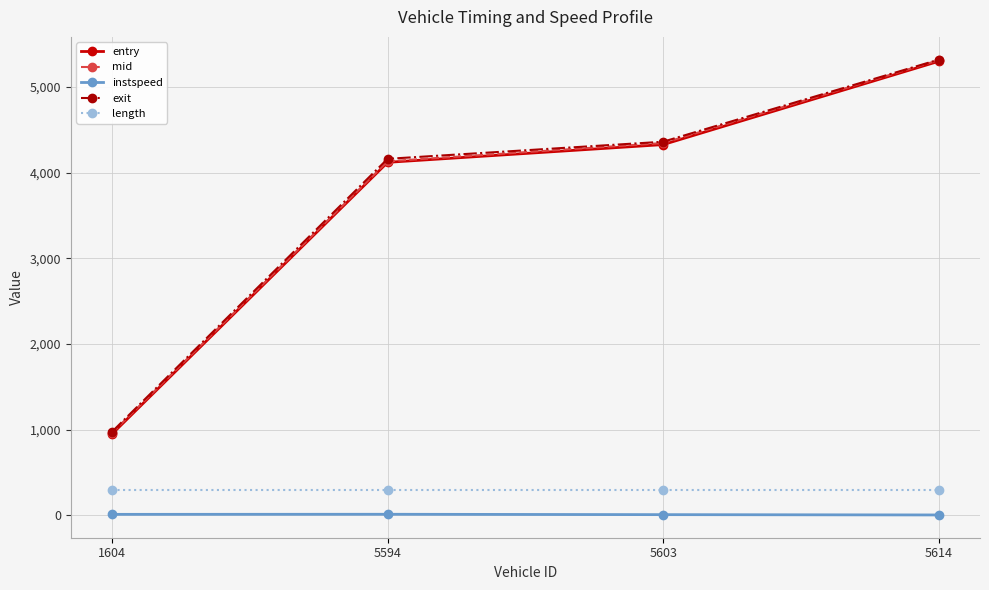

True or false: exit has more than 1 interior local peaks.

False